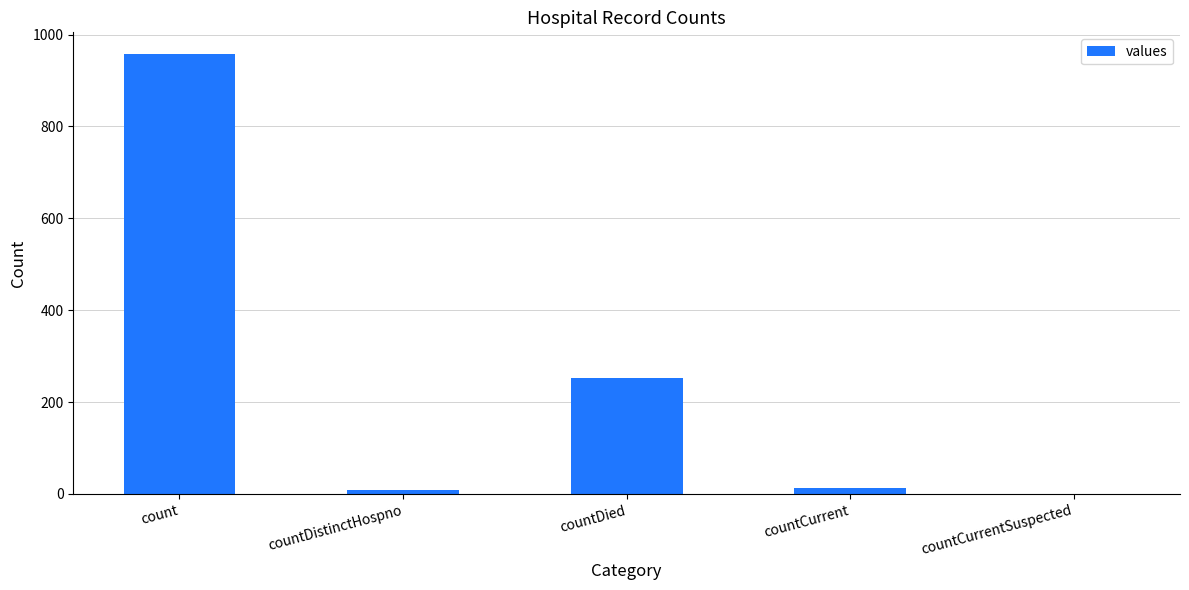

What is the greatest value displayed?

957